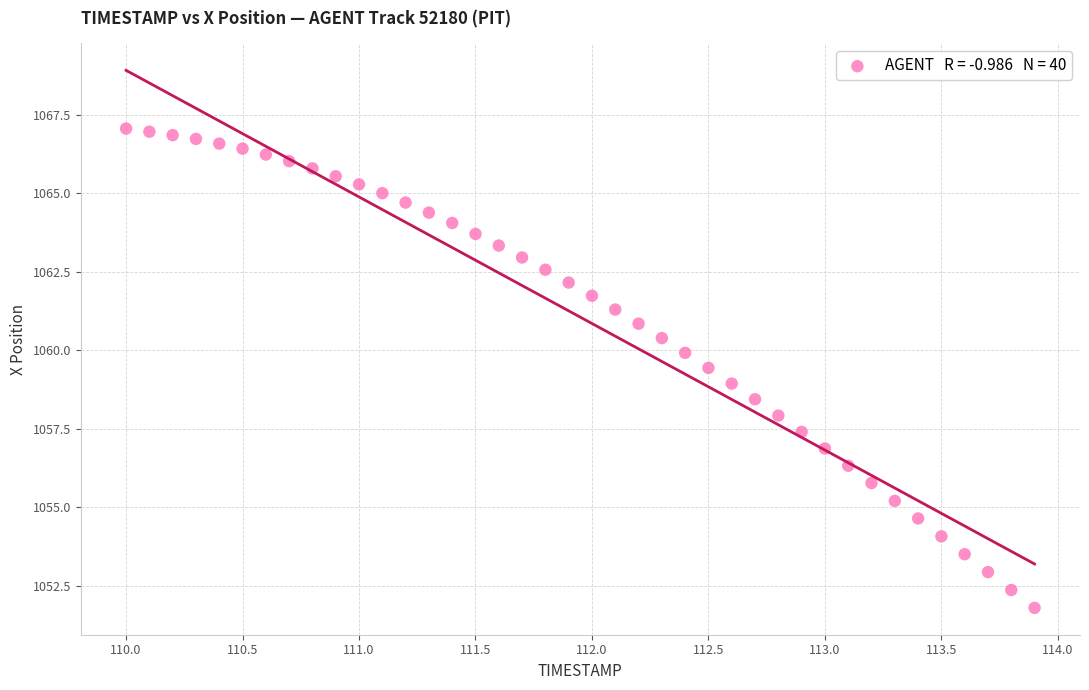

What is the range of X values (max minus min)?

3.9